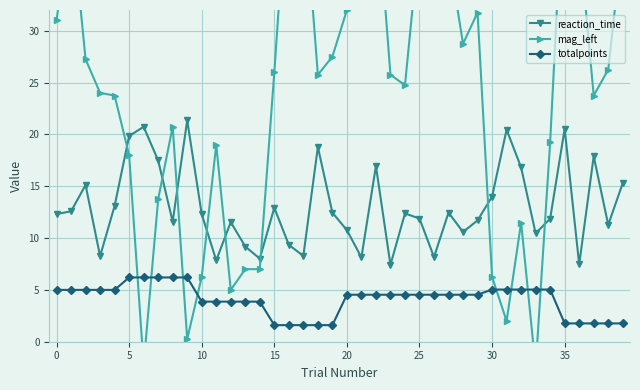

Reading left to right, list all the values displayed in this chart.

reaction_time: 12.3	12.6	15.1	8.2	13.1	19.8	20.7	17.5	11.6	21.4	12.3	7.8	11.5	9.2	8.0	12.9	9.3	8.3	18.8	12.5	10.8	8.1	16.9	7.4	12.4	11.9	8.2	12.5	10.6	11.7	14.0	20.5	16.8	10.4	11.9	20.5	7.5	17.9	11.3	15.3
mag_left: 31.0	41.5	27.2	24.0	23.8	18.0	-2.2	13.8	20.8	0.2	6.2	19.0	5.0	7.0	7.0	26.0	46.5	44.0	25.8	27.5	32.0	37.8	44.0	25.8	24.8	39.0	45.5	37.5	28.8	31.8	6.2	2.0	11.5	-2.5	19.2	47.0	39.0	23.8	26.2	39.0
totalpoints: 5.0	5.0	5.0	5.0	5.0	6.2	6.2	6.2	6.2	6.2	3.9	3.9	3.9	3.9	3.9	1.6	1.6	1.6	1.6	1.6	4.5	4.5	4.5	4.5	4.5	4.5	4.5	4.5	4.5	4.5	5.0	5.0	5.0	5.0	5.0	1.8	1.8	1.8	1.8	1.8